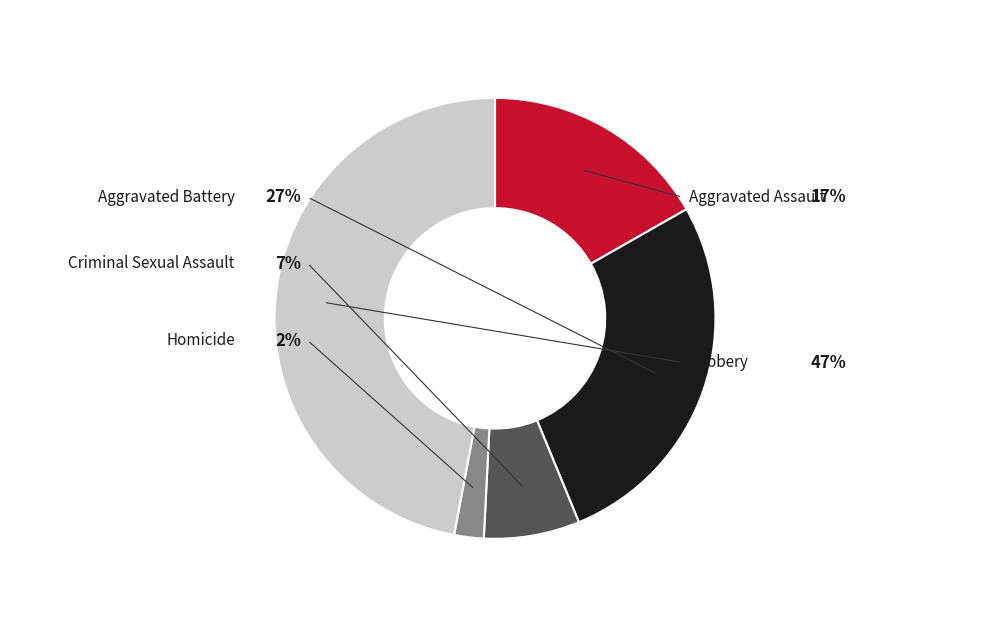

What percentage do Aggravated Assault and Homicide together represent?

18.9%